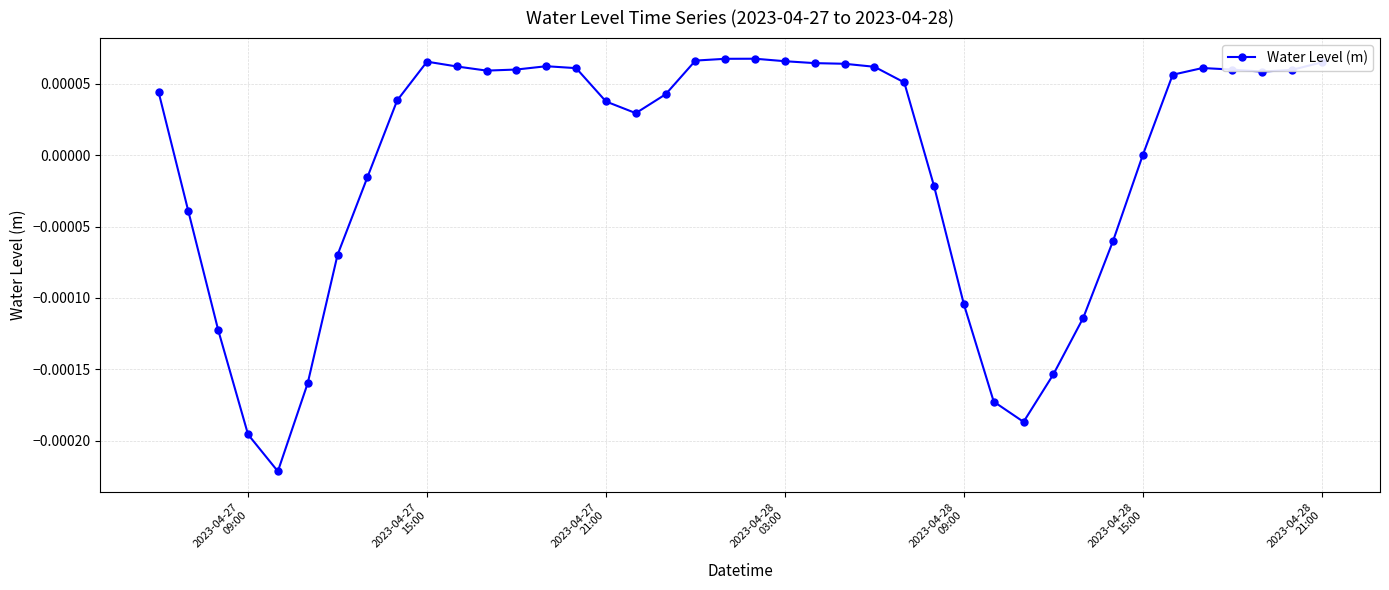

How many lines are shown in the chart?

1